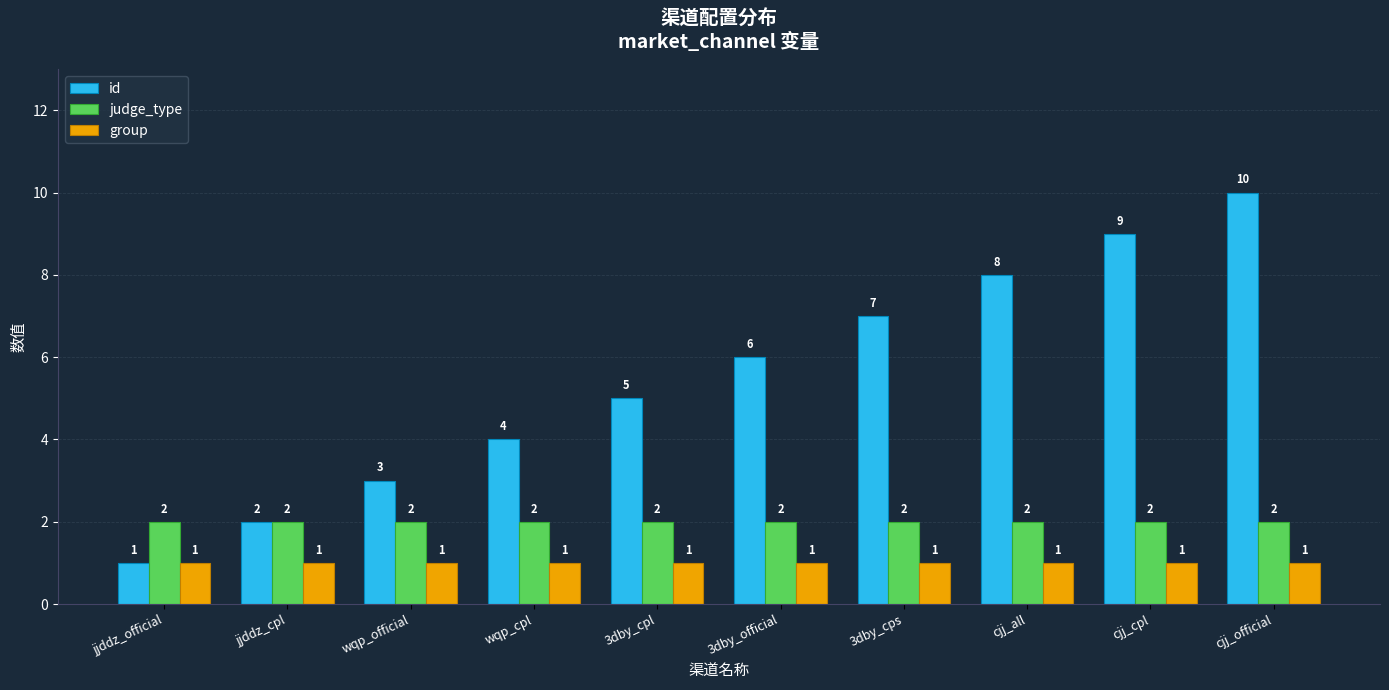

At which label is id closest to 5?

3dby_cpl